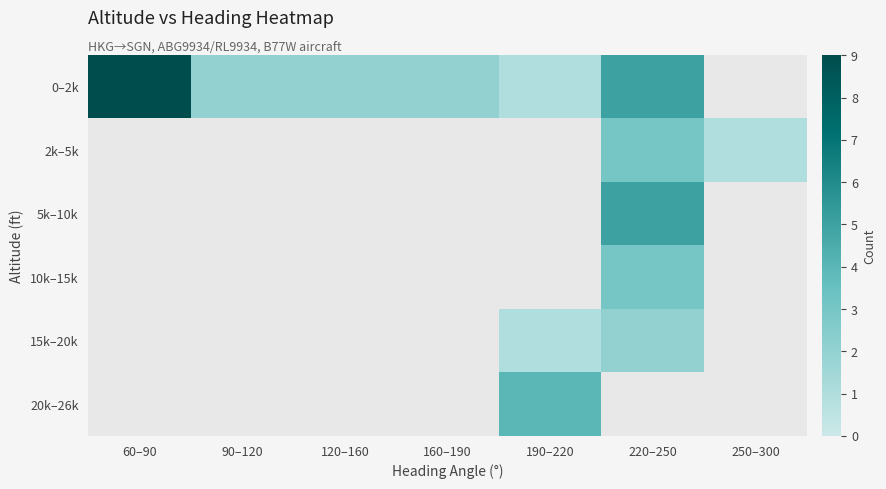

At how many categories does at least one series exceed 3?

3